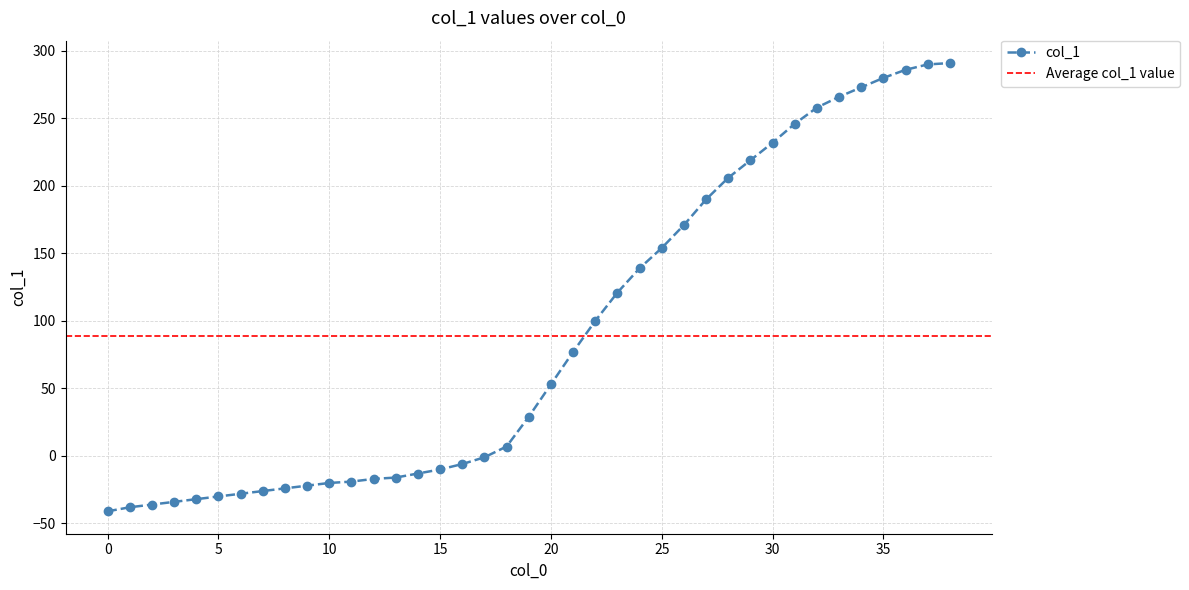

At which label is the value closest to 125?

23